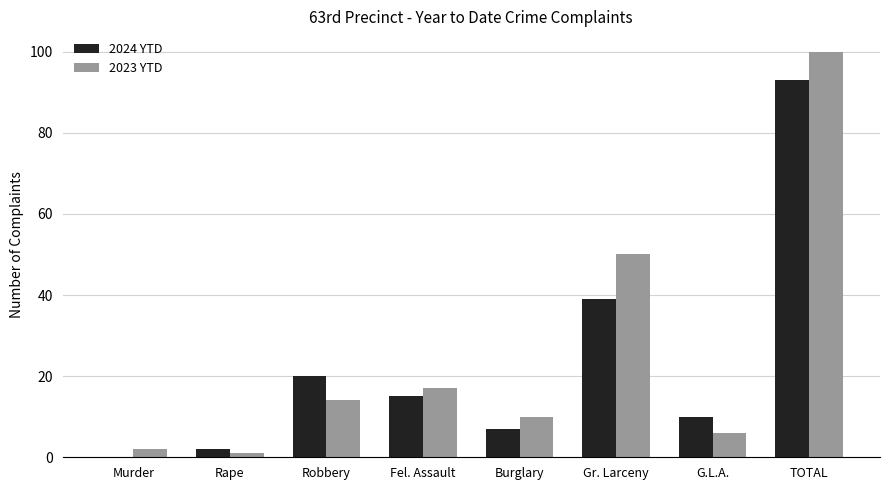

What is the total value across all series at G.L.A.?

16